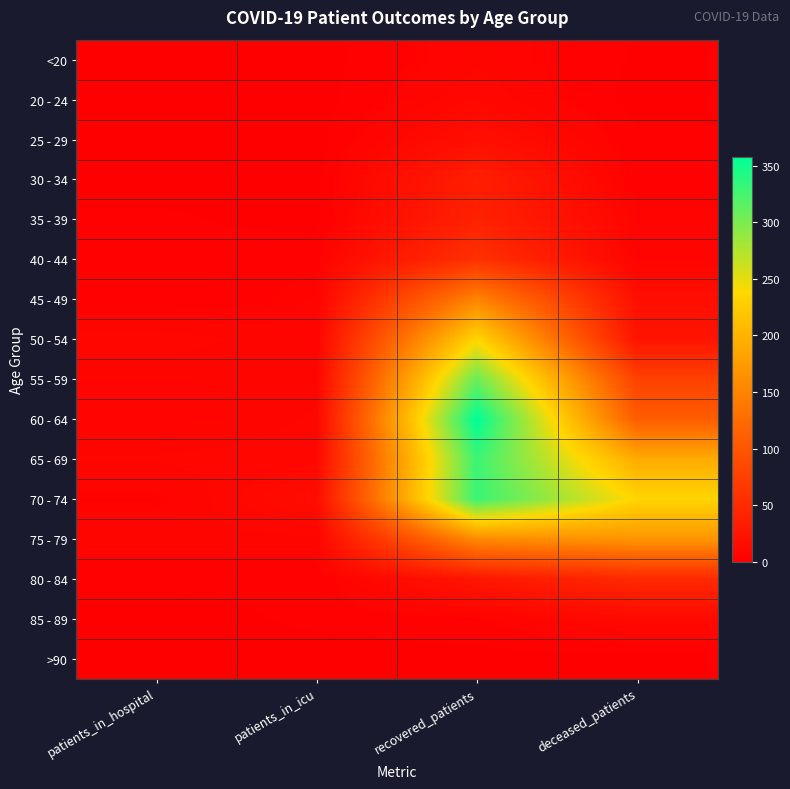

List the series in order of their peak value, highest first.

60 - 64, 70 - 74, 65 - 69, 55 - 59, 50 - 54, 75 - 79, 45 - 49, 40 - 44, 80 - 84, 35 - 39, 30 - 34, 25 - 29, 85 - 89, 20 - 24, <20, >90